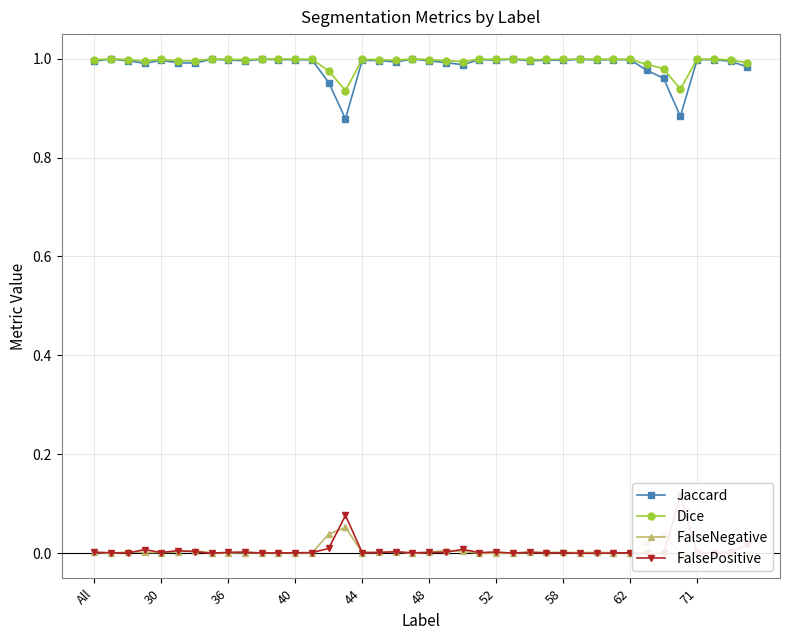

How many values in the FalsePositive series exceed 0?

38